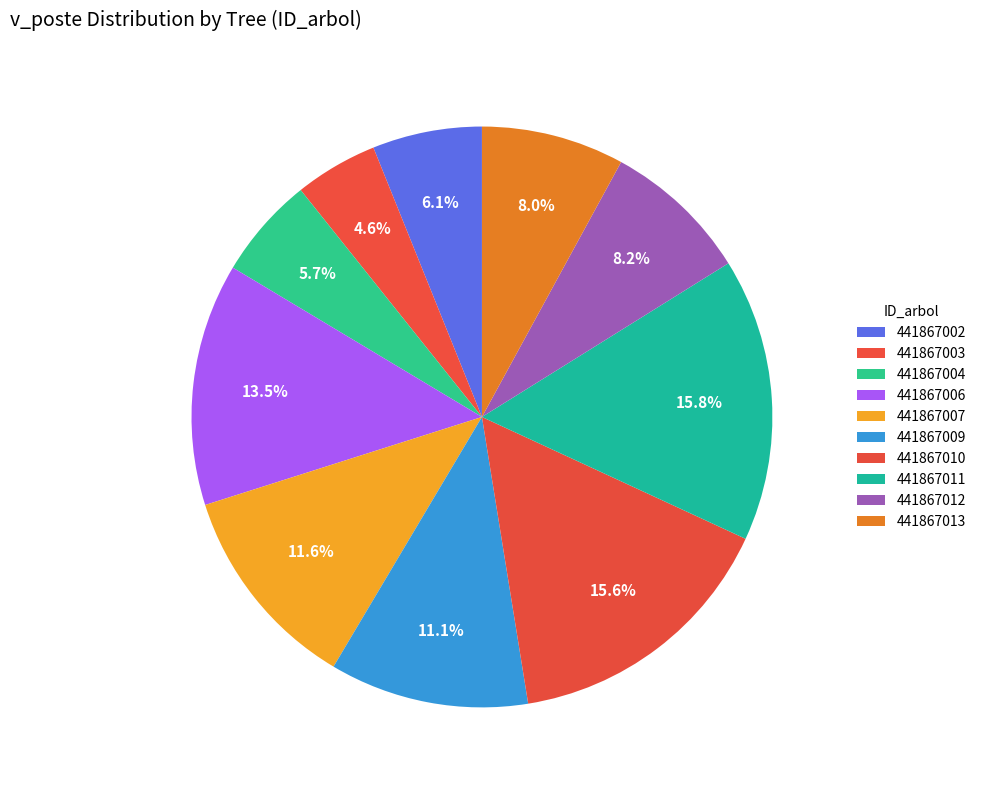

Which category has the biggest portion of the pie?

441867011